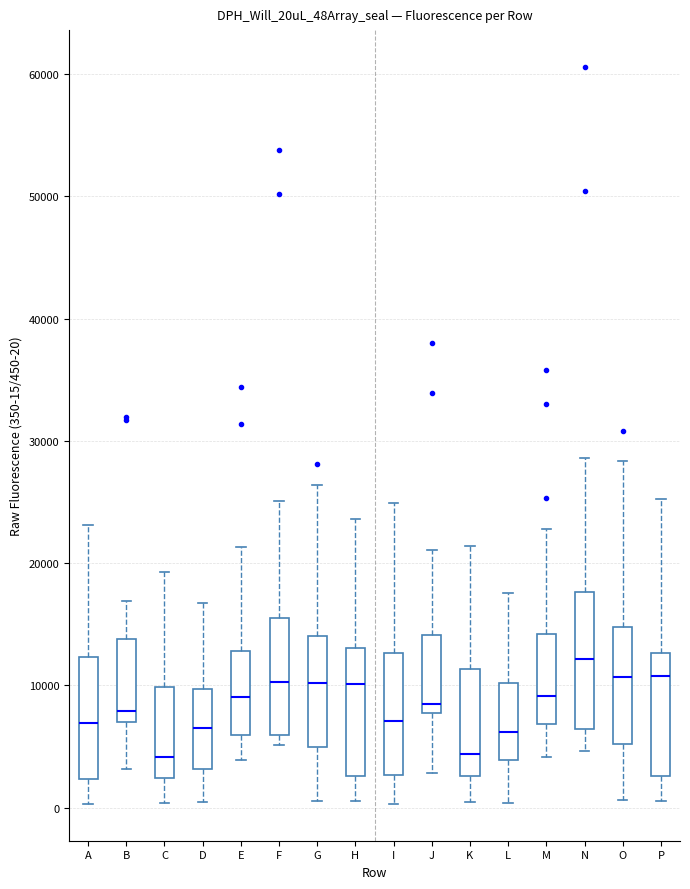

Reading left to right, read every box against the y-axis: the position of its median line, the range the box covers, and the ends of its whiskers. The values are not printed on the chart, so give them approximately, as read against the axis.

A: median 7000, box 2000 to 12000, whiskers 0 to 23000
B: median 8000, box 7000 to 14000, whiskers 3000 to 17000
C: median 4000, box 2000 to 10000, whiskers 0 to 19000
D: median 6000, box 3000 to 10000, whiskers 0 to 17000
E: median 9000, box 6000 to 13000, whiskers 4000 to 21000
F: median 10000, box 6000 to 16000, whiskers 5000 to 25000
G: median 10000, box 5000 to 14000, whiskers 1000 to 26000
H: median 10000, box 3000 to 13000, whiskers 1000 to 24000
I: median 7000, box 3000 to 13000, whiskers 0 to 25000
J: median 9000, box 8000 to 14000, whiskers 3000 to 21000
K: median 4000, box 3000 to 11000, whiskers 0 to 21000
L: median 6000, box 4000 to 10000, whiskers 0 to 18000
M: median 9000, box 7000 to 14000, whiskers 4000 to 23000
N: median 12000, box 6000 to 18000, whiskers 5000 to 29000
O: median 11000, box 5000 to 15000, whiskers 1000 to 28000
P: median 11000, box 3000 to 13000, whiskers 1000 to 25000